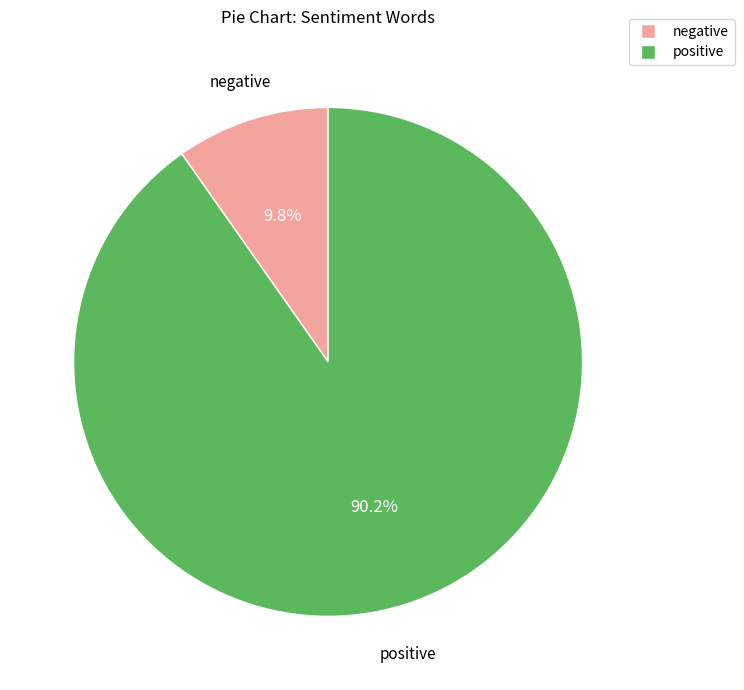

Is it true that positive is 90% of the pie?

True